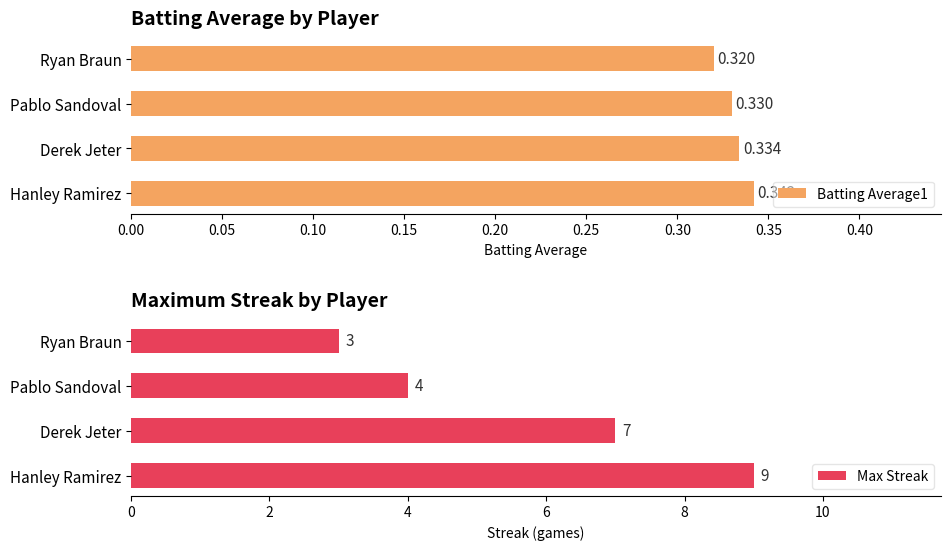

What is the highest value of the Max Streak series?

9